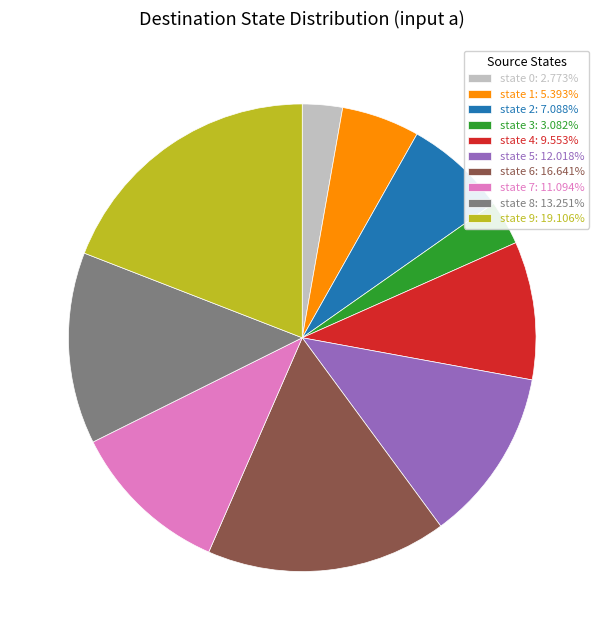

Does any single category account for the majority?

No